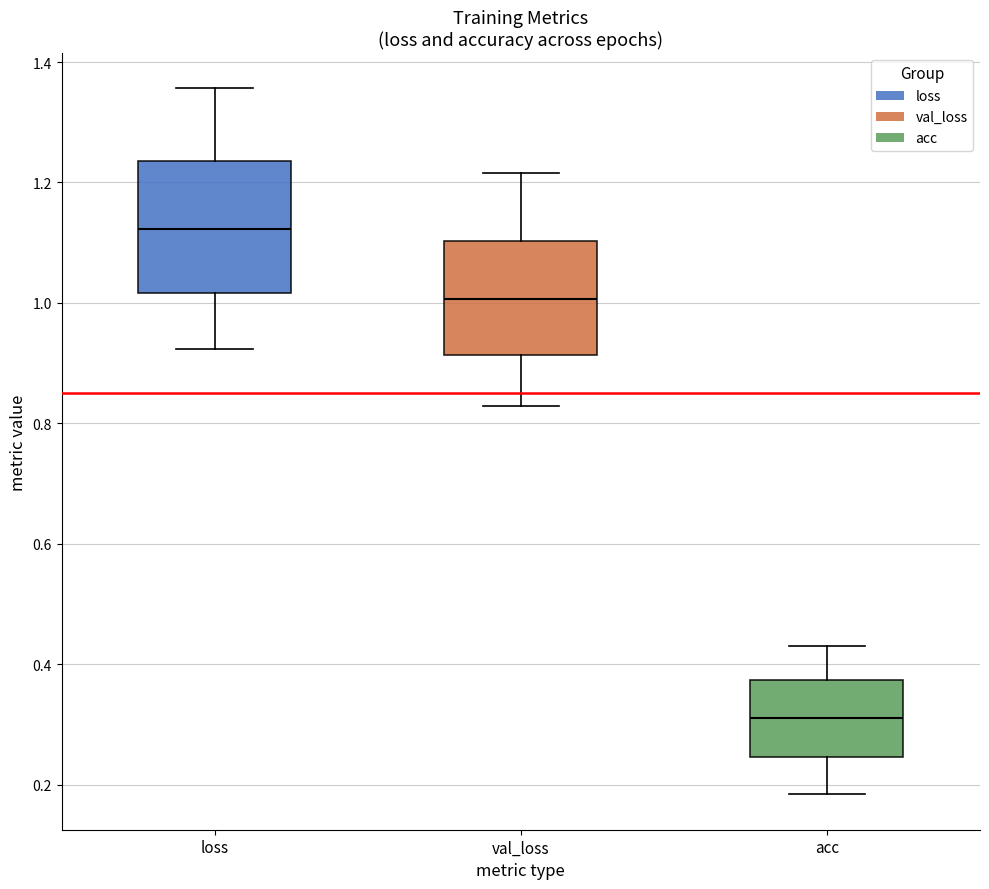

Which box has the lowest median line?

acc